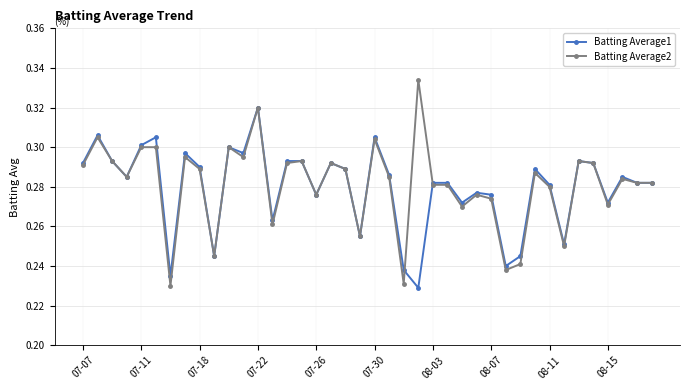

Rank the series by their maximum value, from highest to lowest.

Batting Average2, Batting Average1